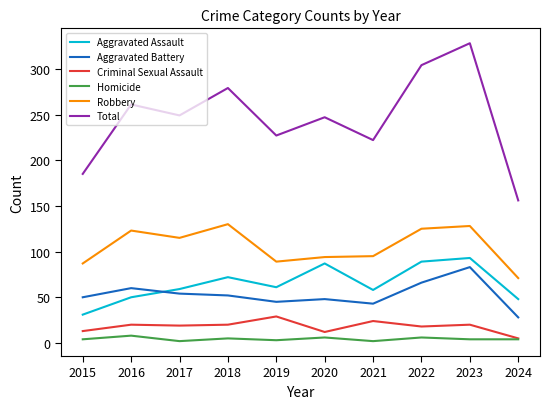

What is the difference between the maximum and minimum values in the Aggravated Battery series?

55